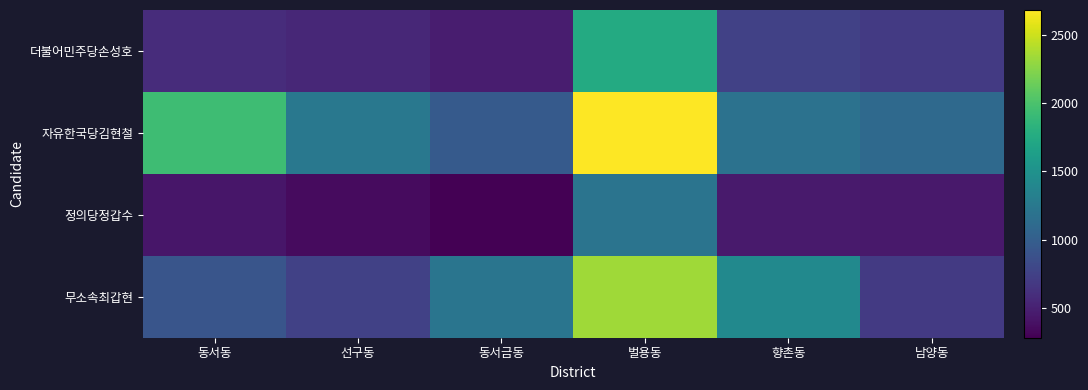

Which series has the widest spread of values?

자유한국당김현철